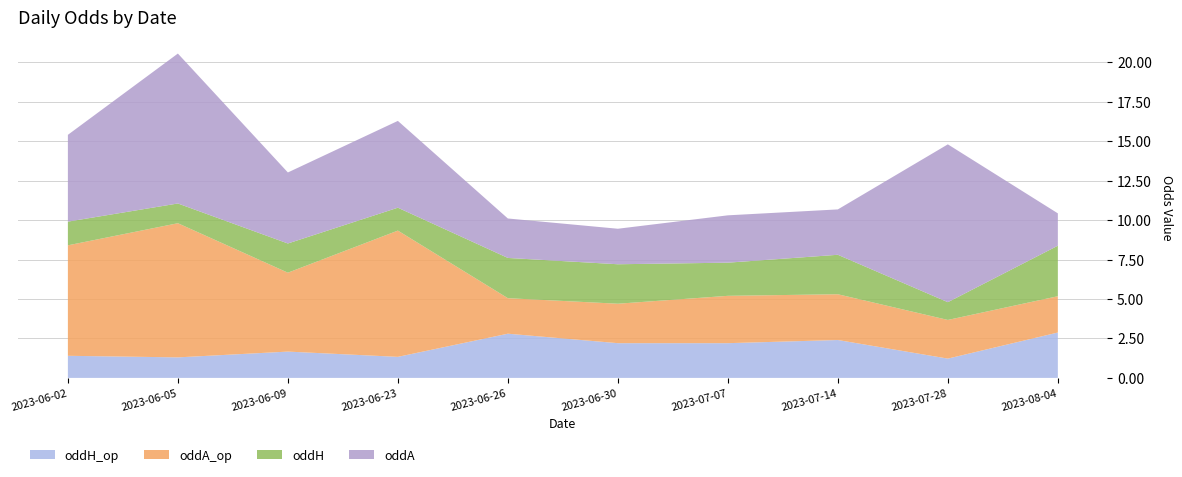

Reading left to right, what are all the values shown in this chart?

oddH_op: 2023-06-02=1.4	2023-06-05=1.3	2023-06-09=1.7	2023-06-23=1.3	2023-06-26=2.8	2023-06-30=2.2	2023-07-07=2.2	2023-07-14=2.4	2023-07-28=1.2	2023-08-04=2.9
oddA_op: 2023-06-02=7.0	2023-06-05=8.5	2023-06-09=5.0	2023-06-23=8.0	2023-06-26=2.2	2023-06-30=2.5	2023-07-07=3.0	2023-07-14=2.9	2023-07-28=2.5	2023-08-04=2.3
oddH: 2023-06-02=1.5	2023-06-05=1.2	2023-06-09=1.9	2023-06-23=1.4	2023-06-26=2.5	2023-06-30=2.5	2023-07-07=2.1	2023-07-14=2.5	2023-07-28=1.1	2023-08-04=3.2
oddA: 2023-06-02=5.5	2023-06-05=9.5	2023-06-09=4.5	2023-06-23=5.5	2023-06-26=2.5	2023-06-30=2.2	2023-07-07=3.0	2023-07-14=2.9	2023-07-28=10.0	2023-08-04=2.0